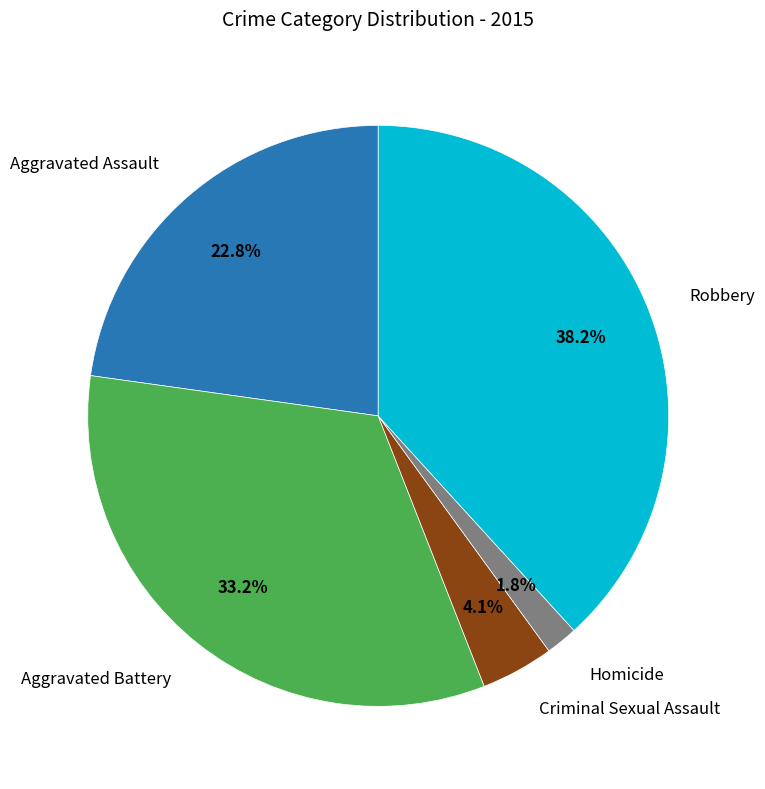

Is there any slice that represents more than half of the pie?

No